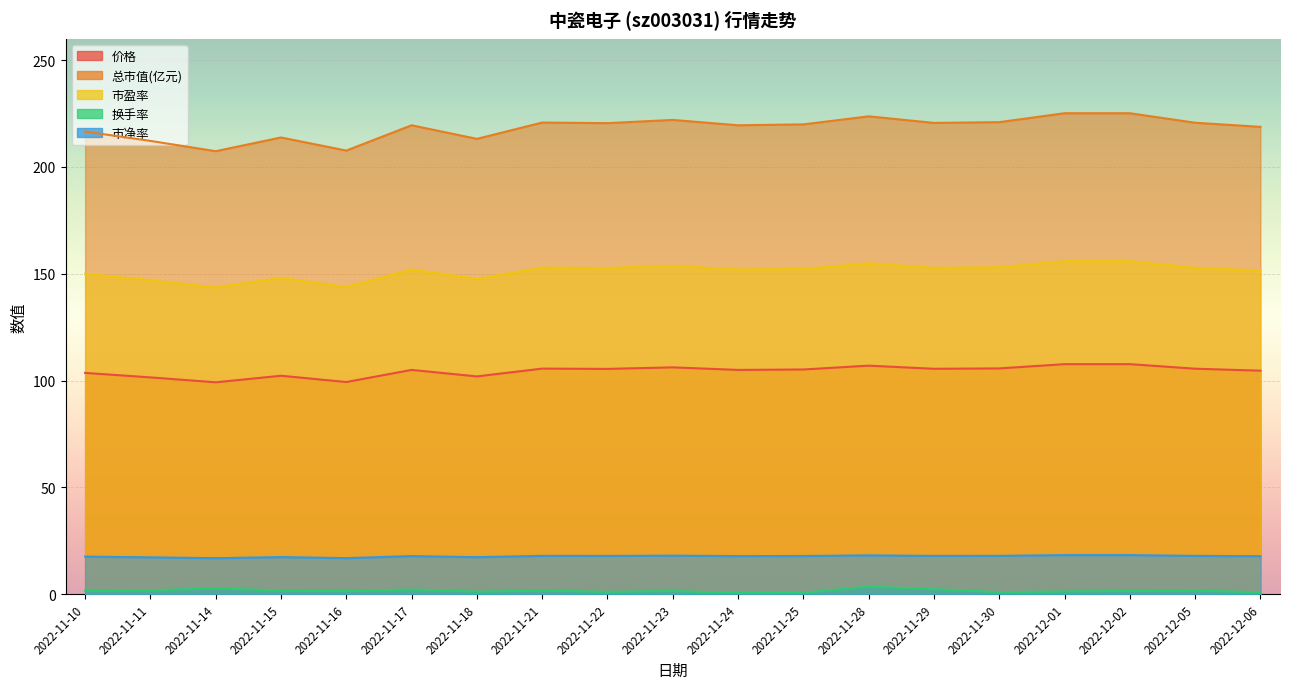

True or false: 市盈率 has a value of 146.9 at 2022-11-11.

True